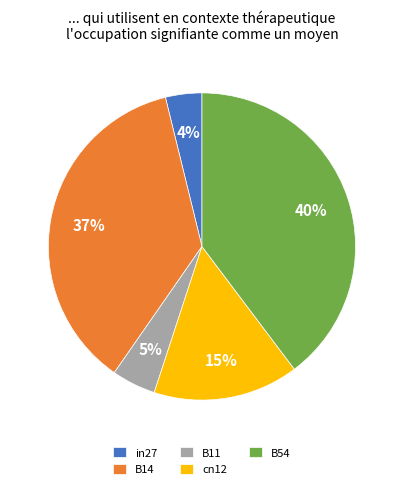

Does in27 represent more than half of the total?

No